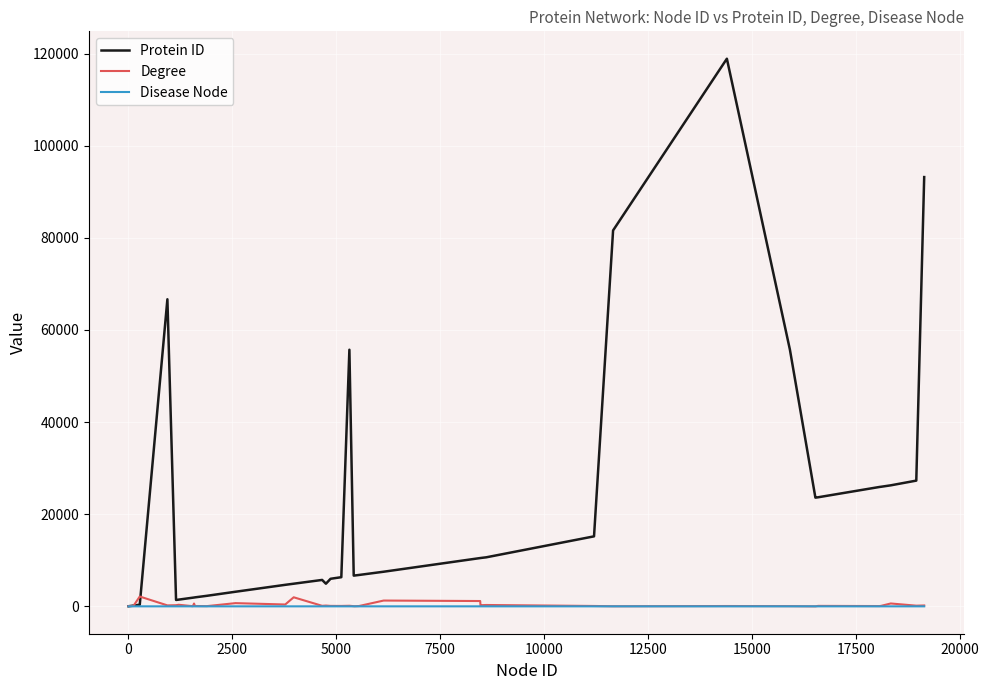

Which series has the largest total across all categories?

Protein ID